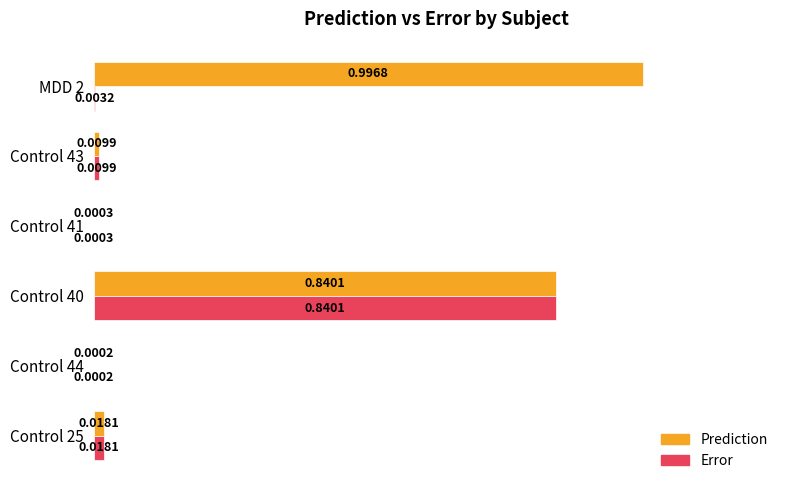

What is the sum of all Error values?

0.9